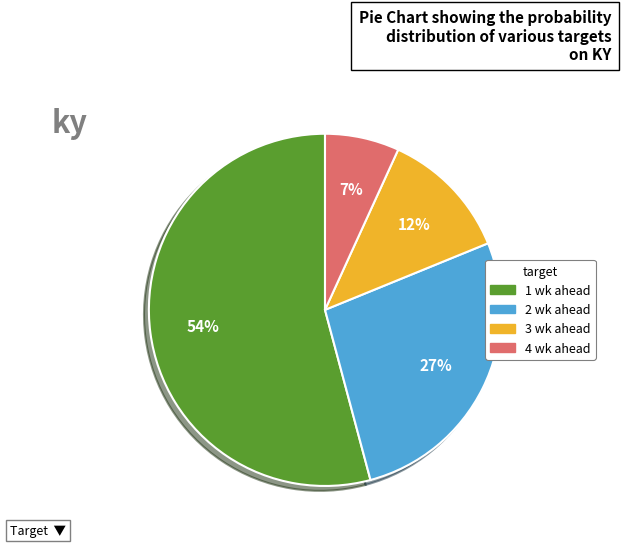

Is the sum of 1 wk ahead and 2 wk ahead greater than half?

Yes